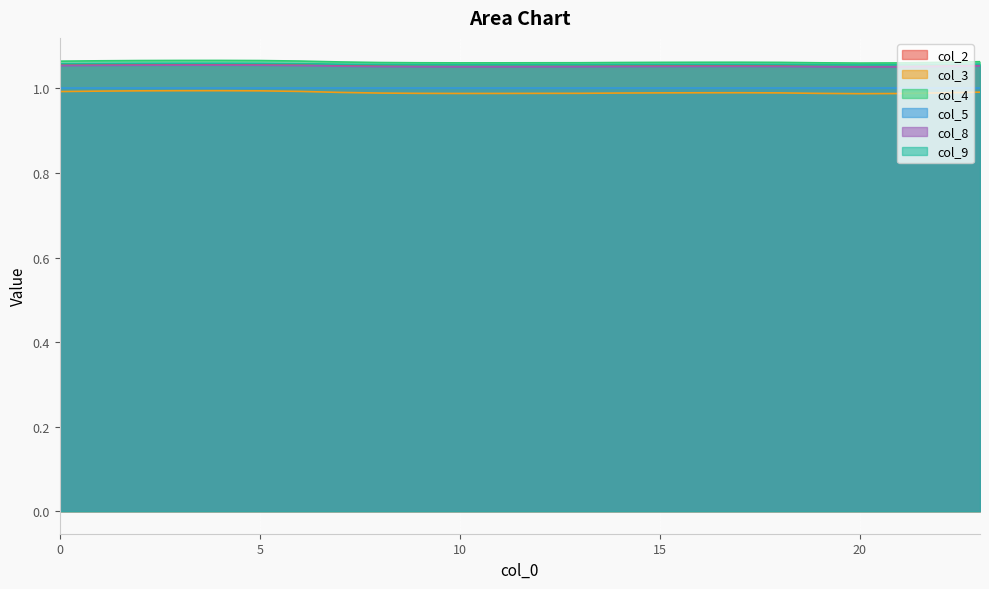

Which category has the lowest value in the col_2 series?

20